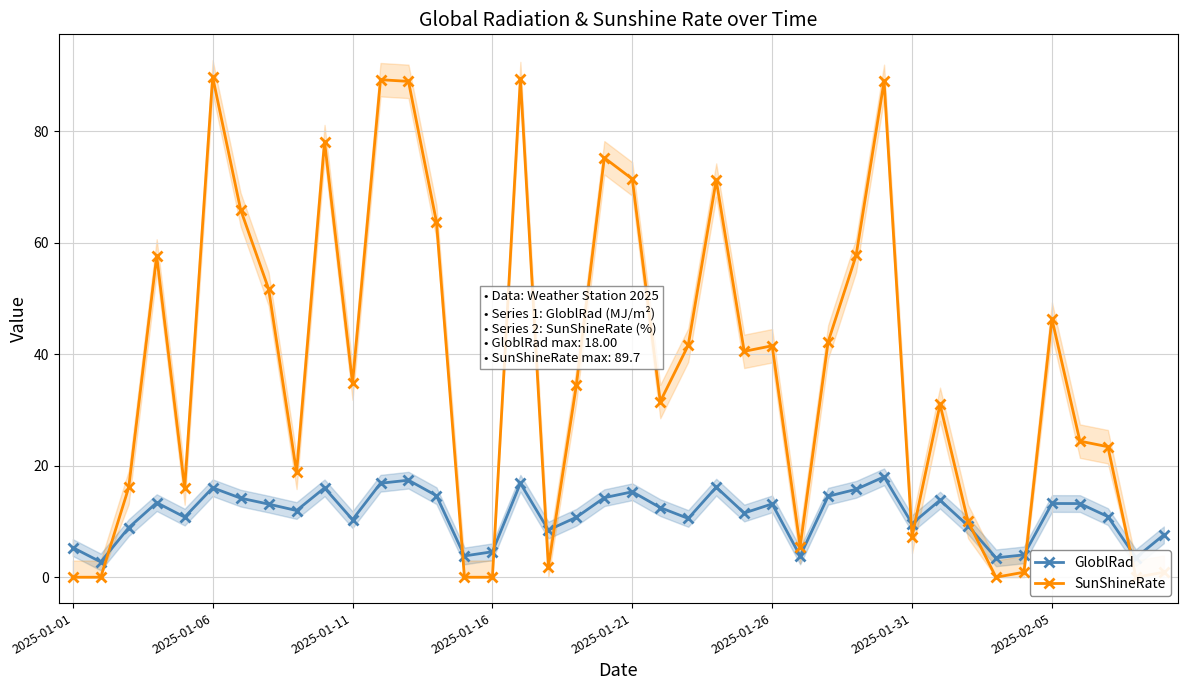

The value of GloblRad at 13 is 5.1. True or false?

False